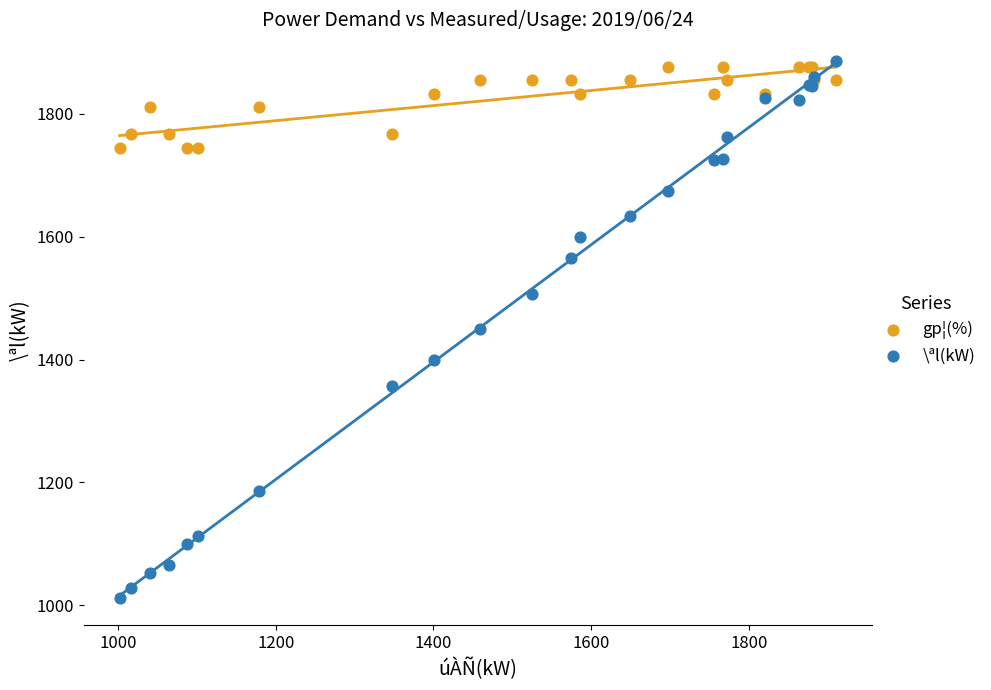

Which series reaches the minimum Y coordinate?

\ªl(kW)